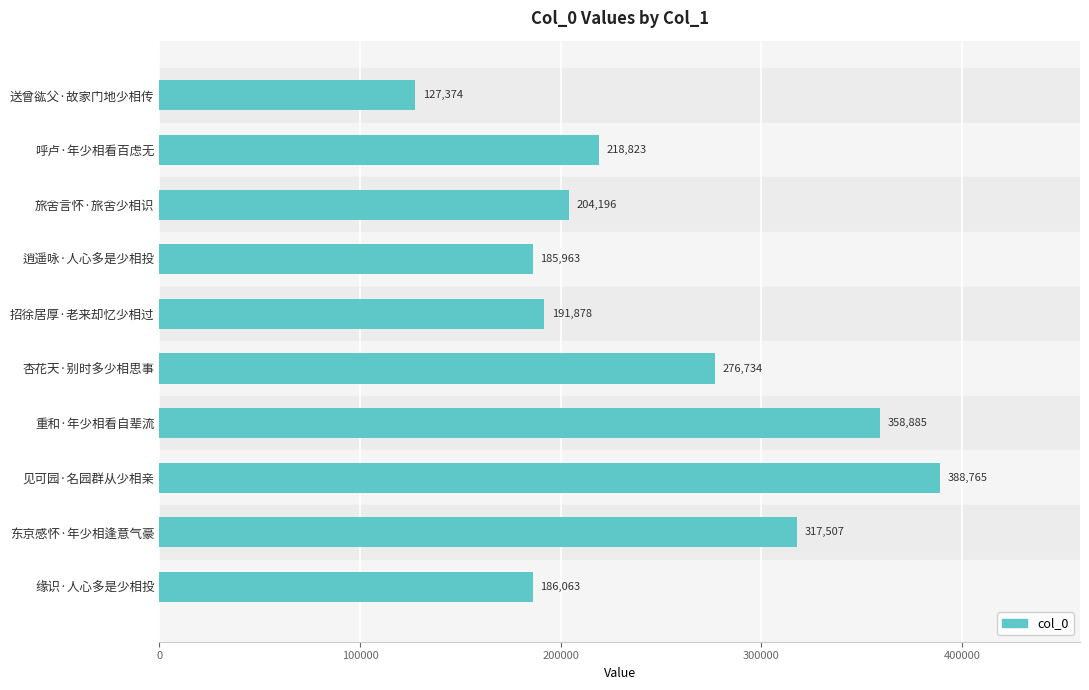

True or false: the data shows 317507 at 东京感怀·年少相逢意气豪.

True